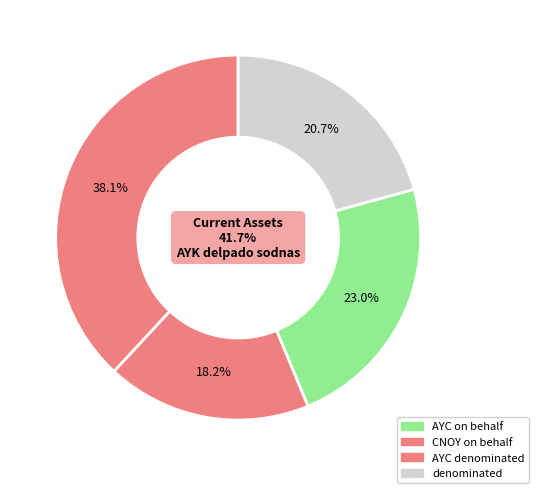

How many segments does this pie chart have?

4